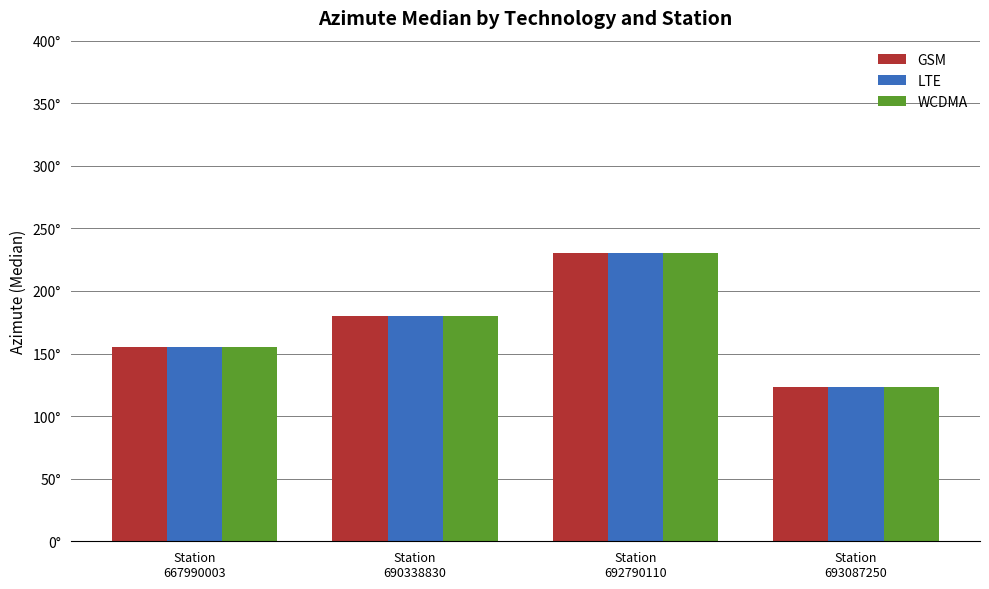

At how many categories does at least one series exceed 157?

2